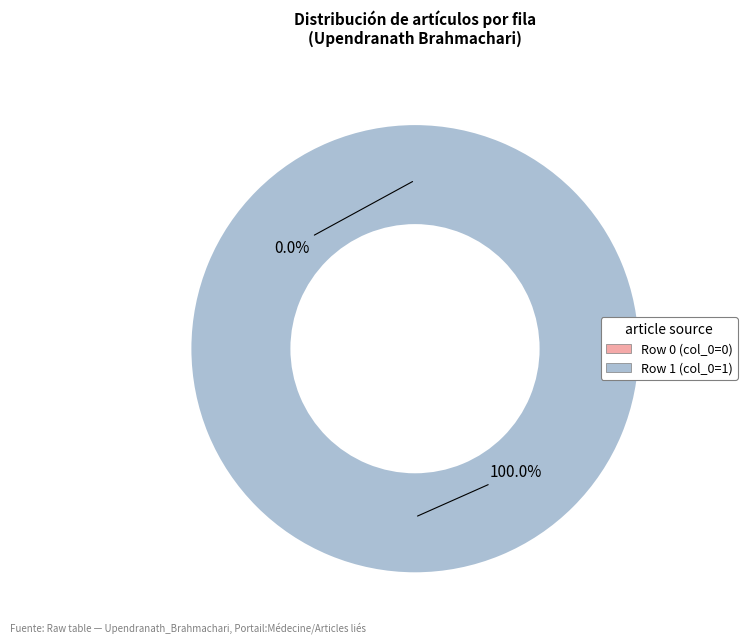

The Upendranath_Brahmachari (row 0) slice represents 0% of the pie. True or false?

True